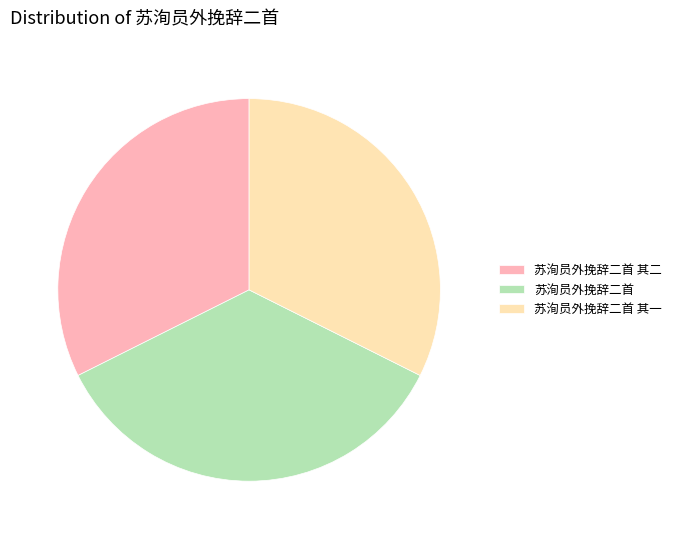

What is the largest slice in the pie chart?

苏洵员外挽辞二首